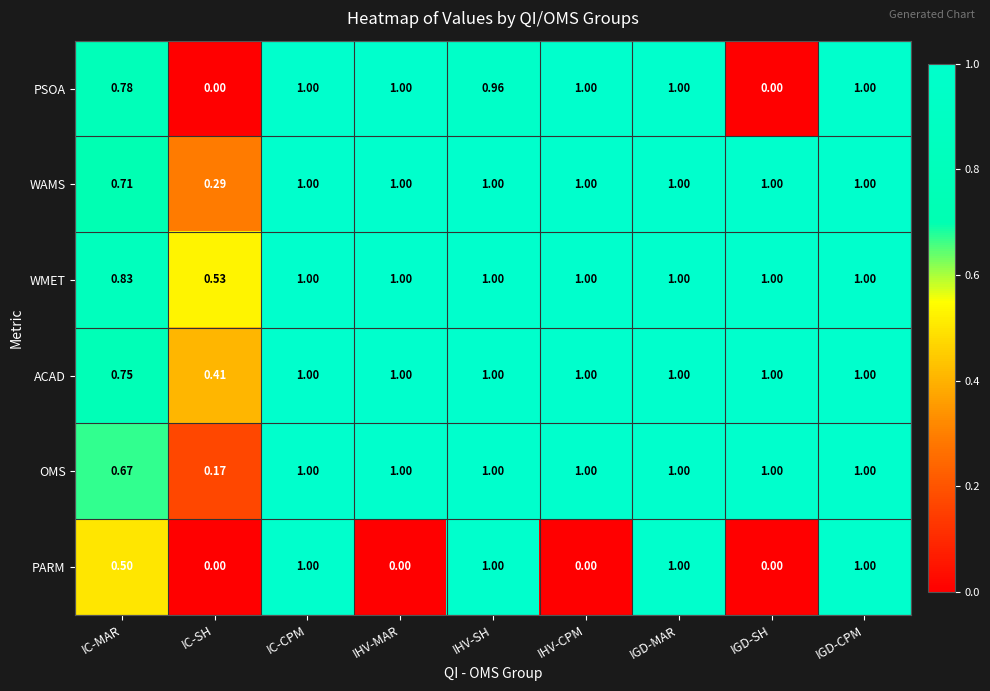

At which label is ACAD closest to 0?

IC-SH